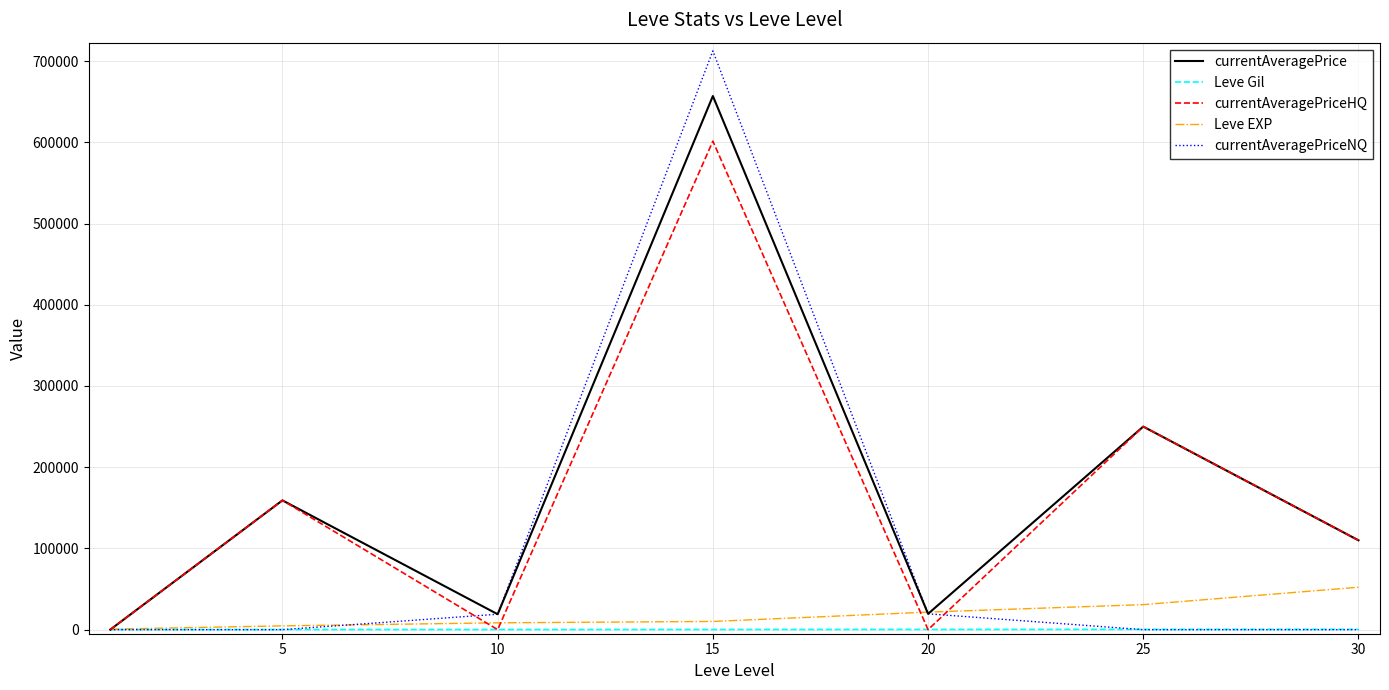

How many interior local valleys does the currentAveragePriceHQ series have?

2